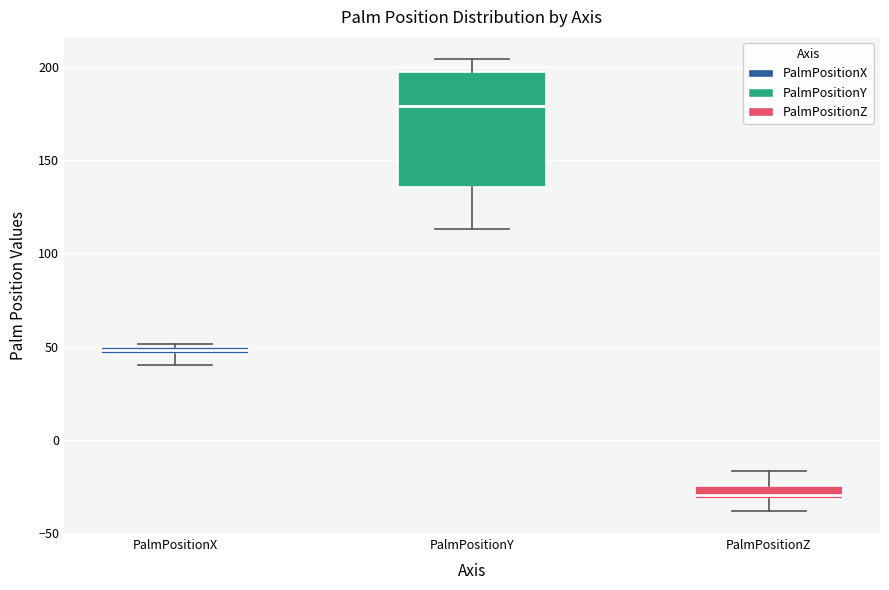

Where is the lower edge of the box for PalmPositionX on the y-axis? The values are not printed on the chart, so give them approximately, as read against the axis.

45